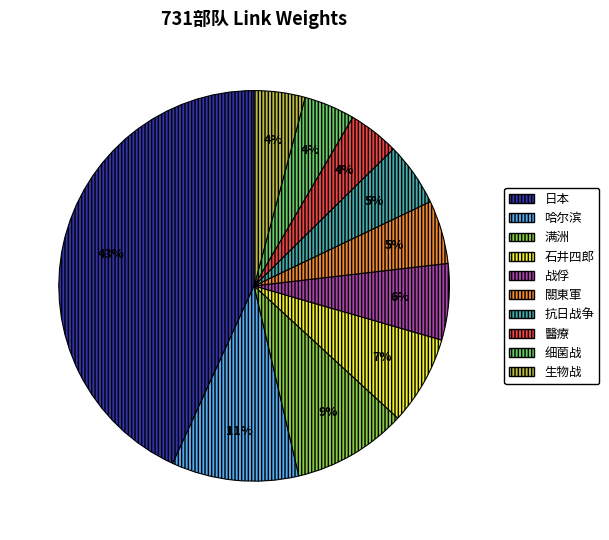

To the nearest percent, what is the average slice percentage?

10%